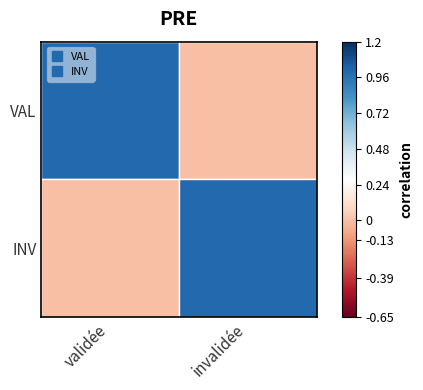

Reading left to right, transcribe all the data shown in this chart.

VAL: validée=1	invalidée=0
INV: validée=0	invalidée=1